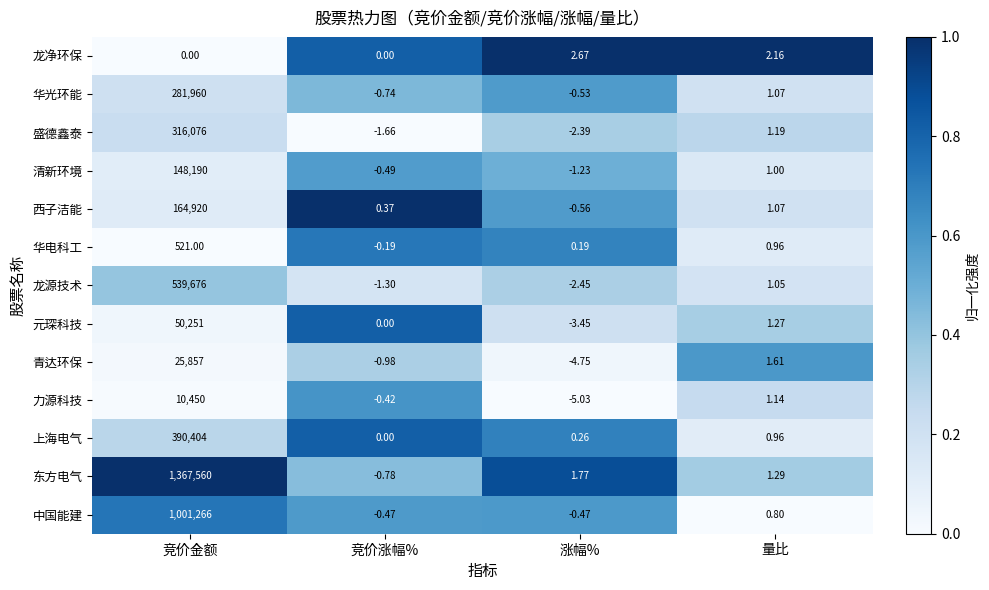

Which series has the largest total across all categories?

东方电气